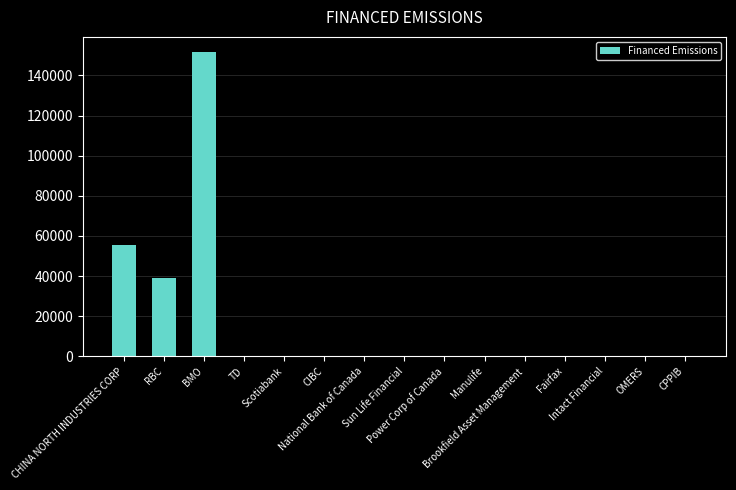

Which category has the highest value across all series?

BMO